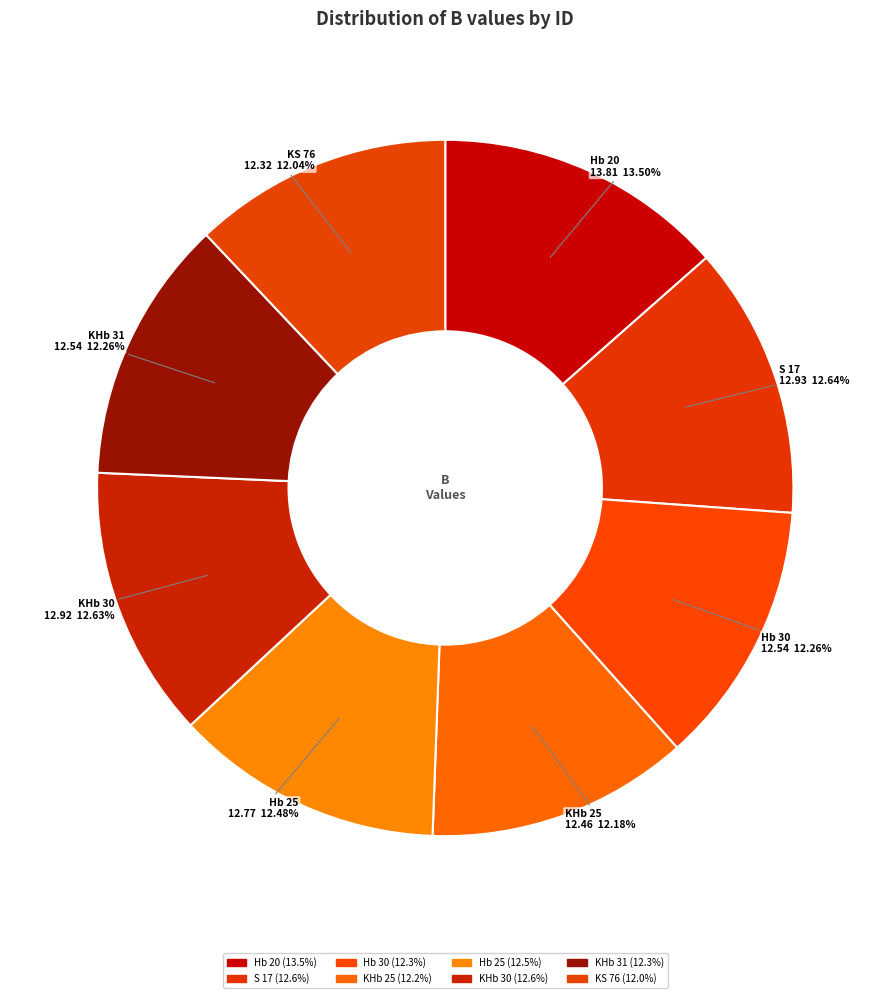

To the nearest percent, what is the combined percentage of KS 76 and Hb 30?

24%